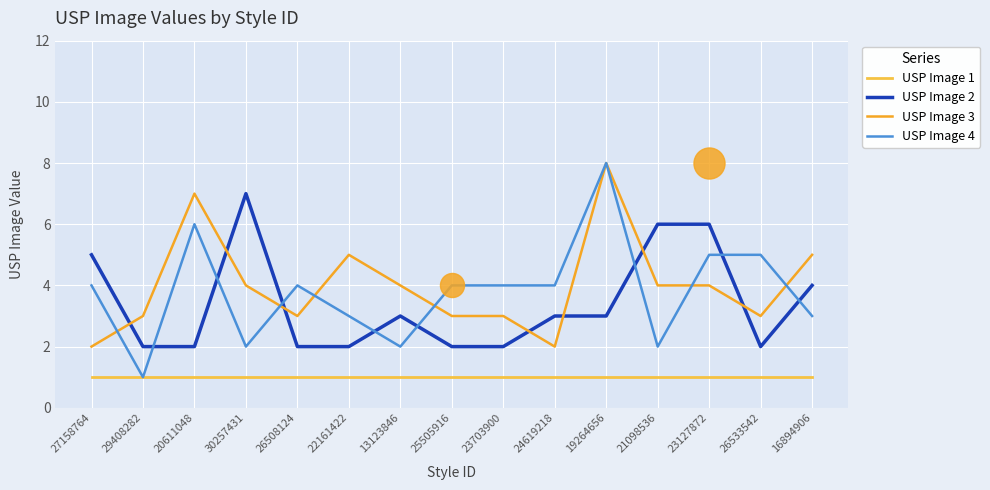

At which category is the sum across all series the highest?

19264656